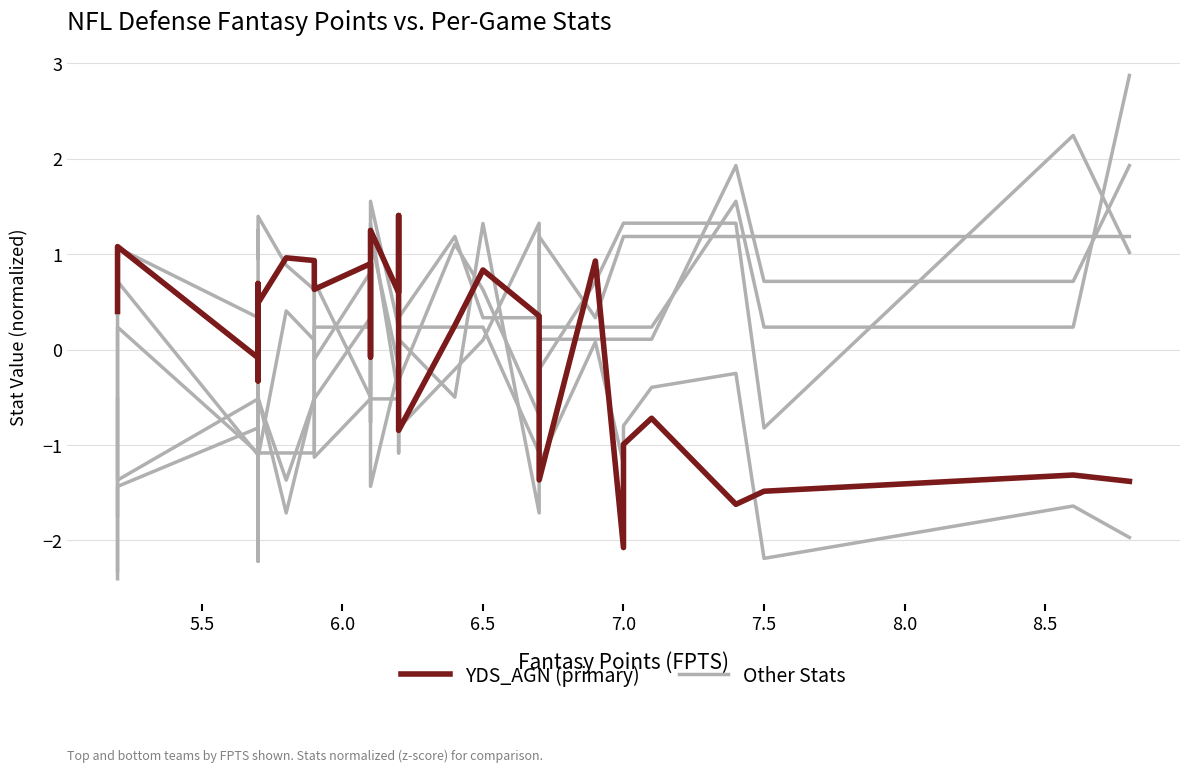

What is the value of the FF point at the 2nd from the left?

0.7